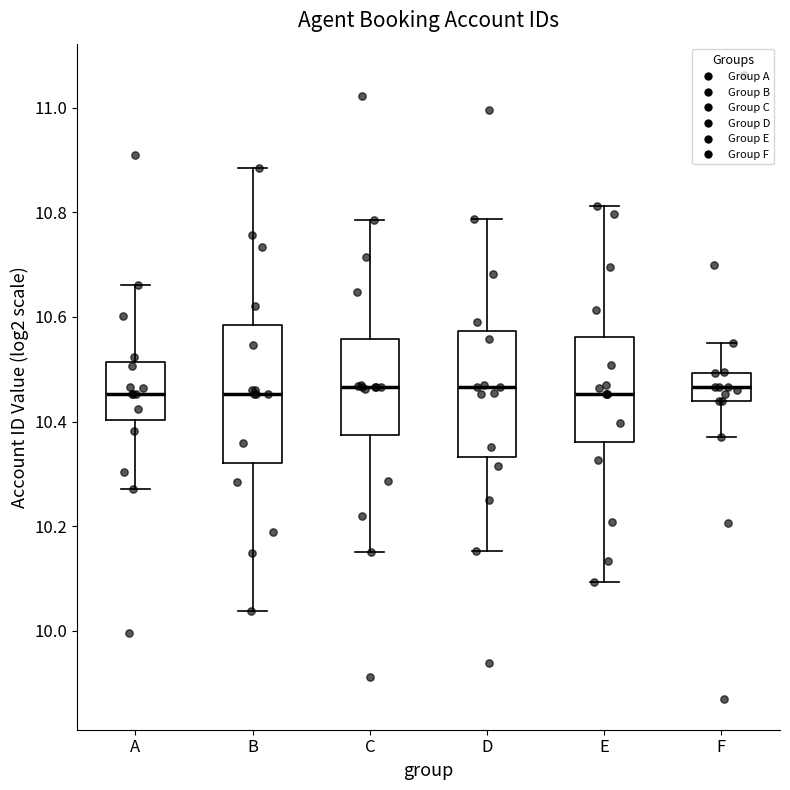

Which box is the tallest, from its lower edge to its upper edge?

B